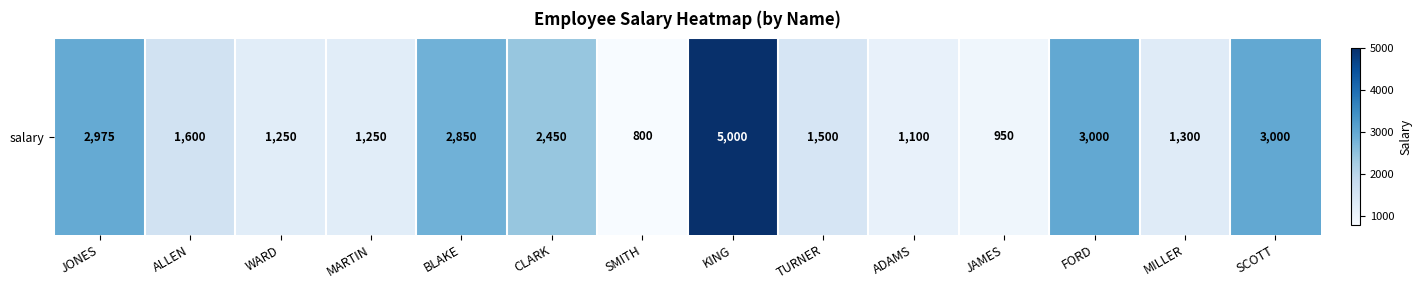

List the labels in order of value, largest first.

KING, FORD, SCOTT, JONES, BLAKE, CLARK, ALLEN, TURNER, MILLER, WARD, MARTIN, ADAMS, JAMES, SMITH